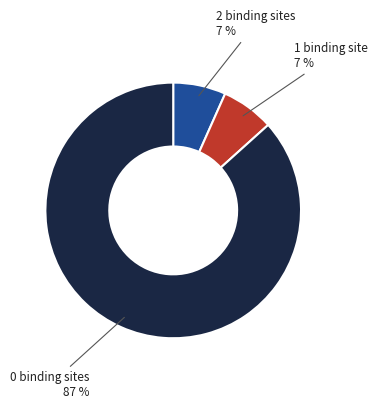

The 2 binding sites slice represents 20% of the pie. True or false?

False